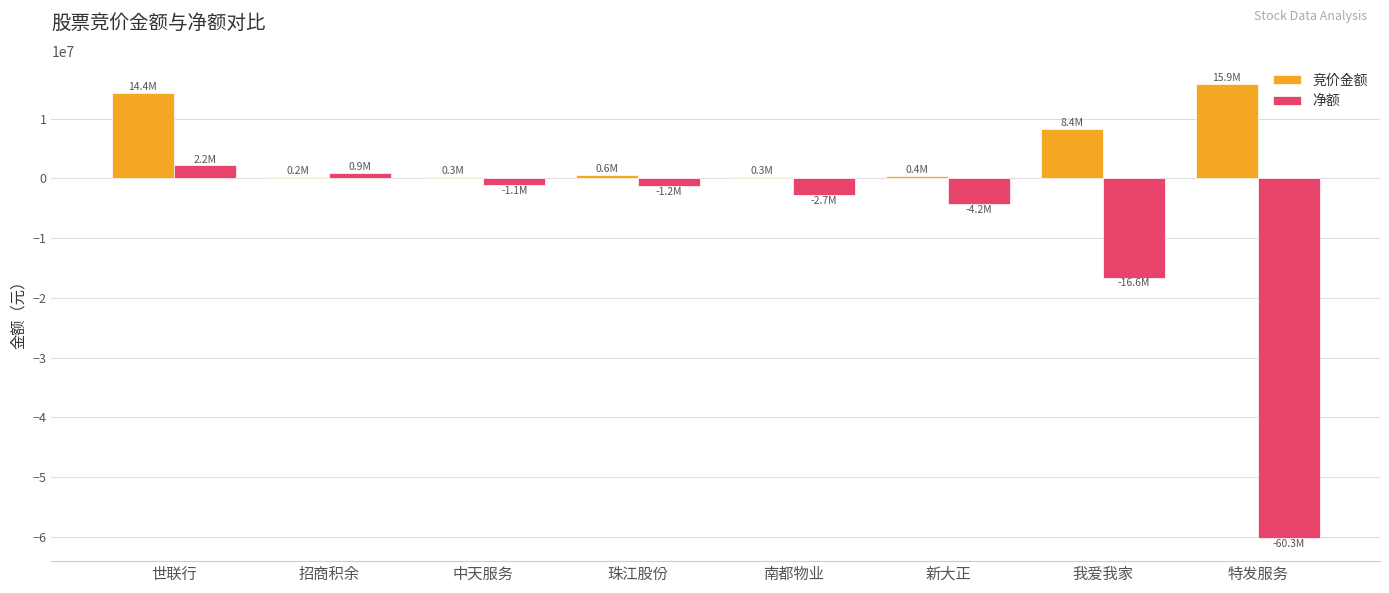

True or false: 竞价金额 has a value of 2590983 at 我爱我家.

False